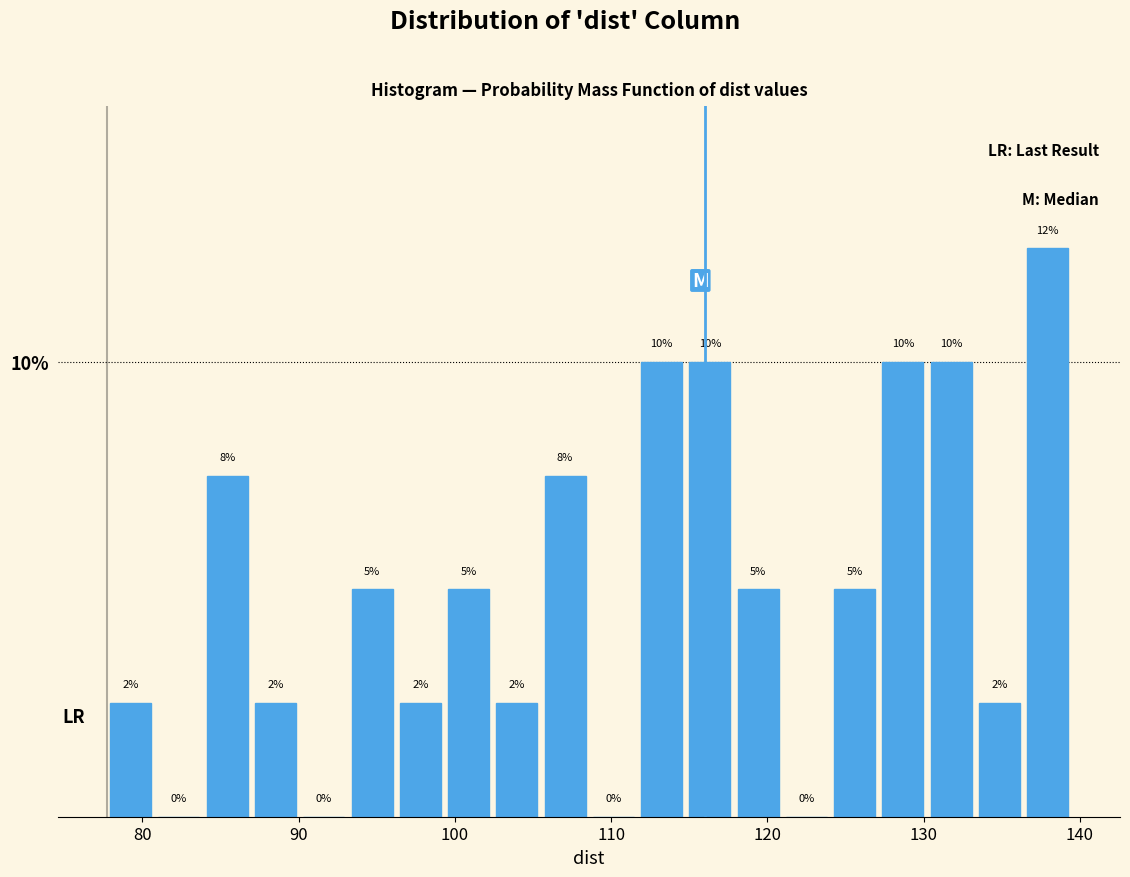

Read against the x-axis, roughly where is the centre of the tallest bar?

138